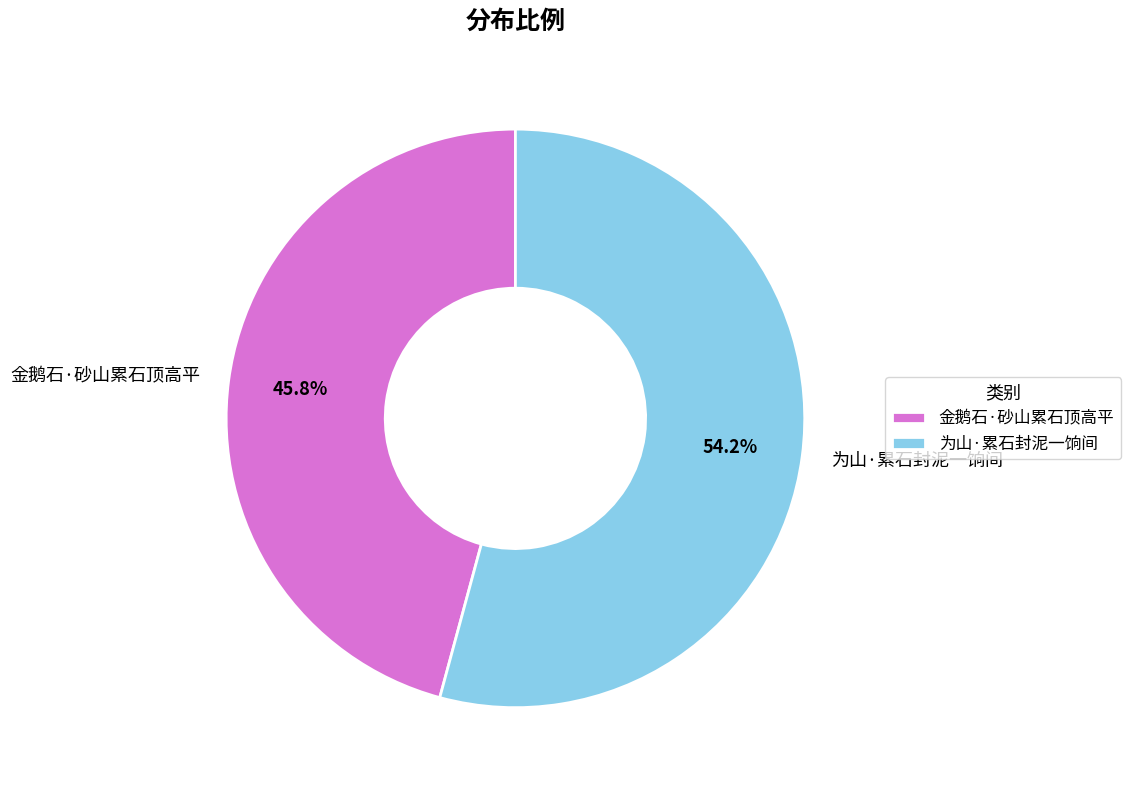

What is the total percentage of 为山·累石封泥一饷间 and 金鹅石·砂山累石顶高平?

100.0%